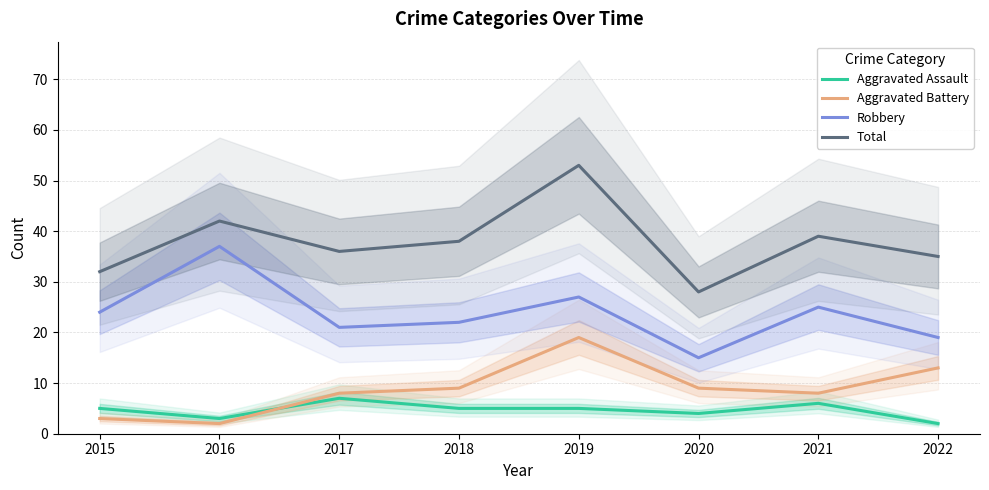

What is the smallest value displayed?

2